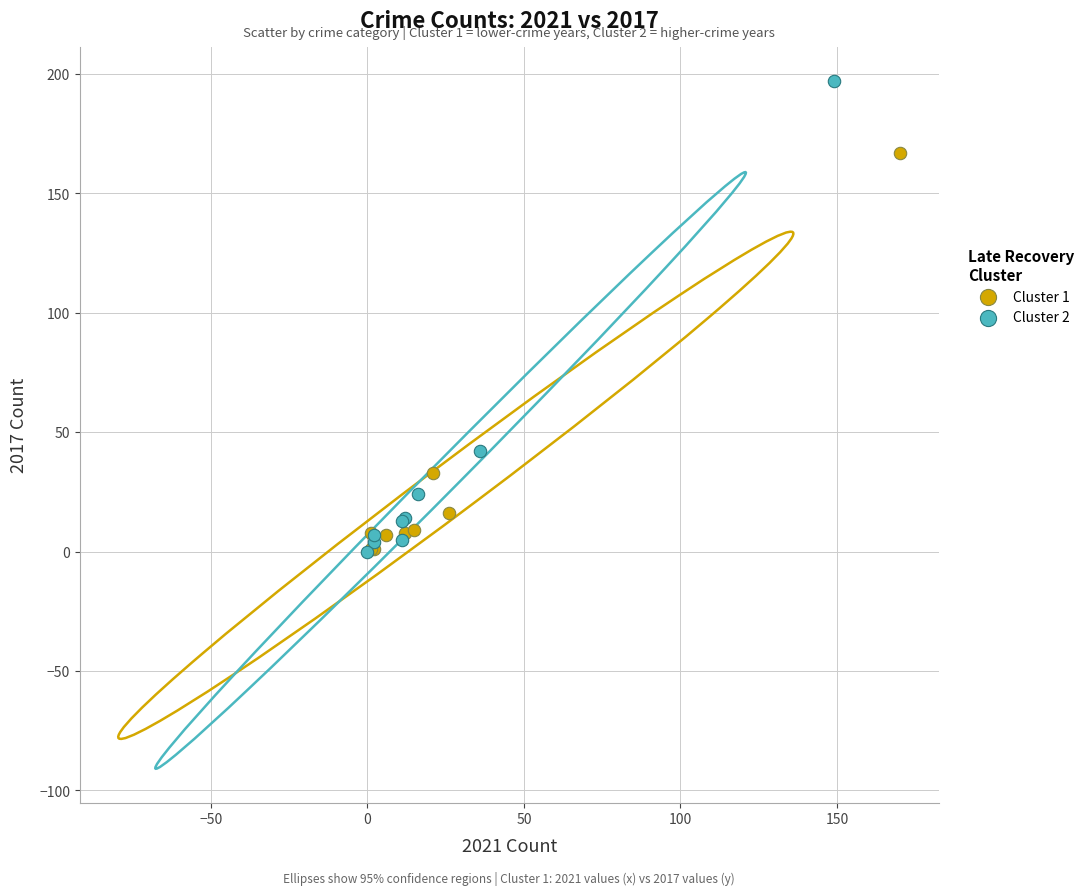

Which series has the widest spread of Y values?

Cluster 2